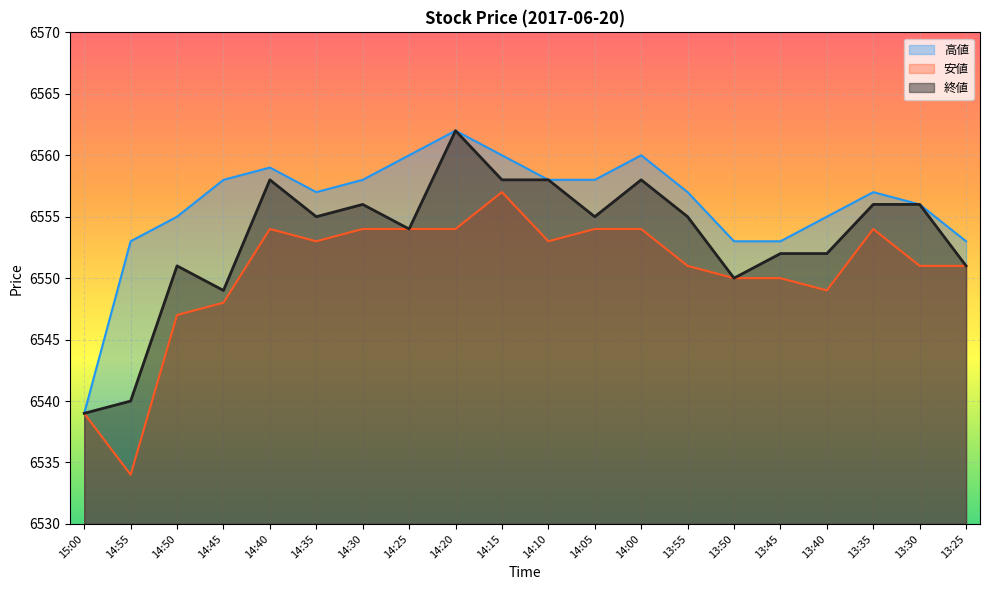

Which series has the largest range (max minus min)?

終値